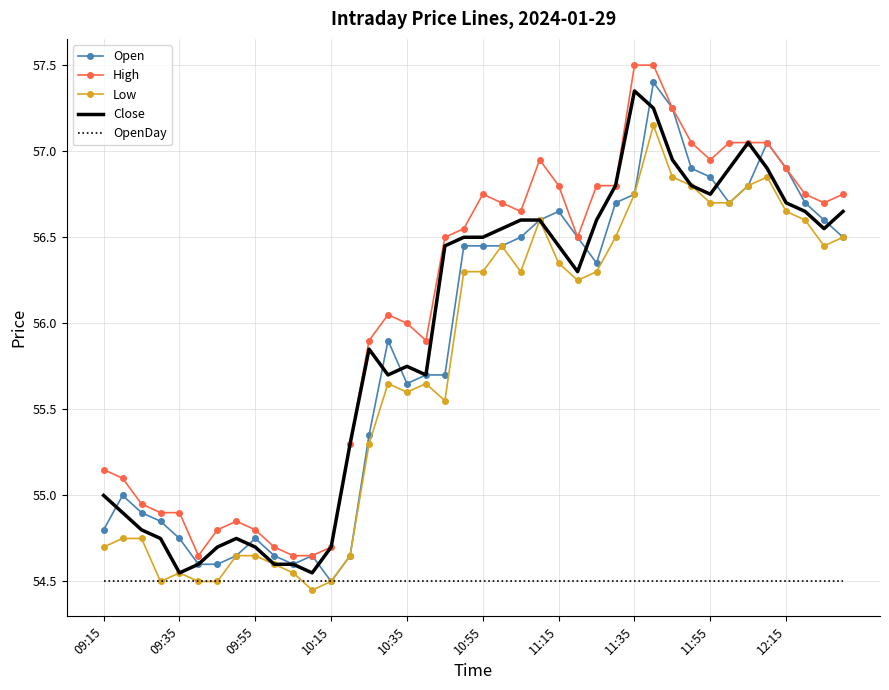

What is the maximum value shown in the chart?

57.5